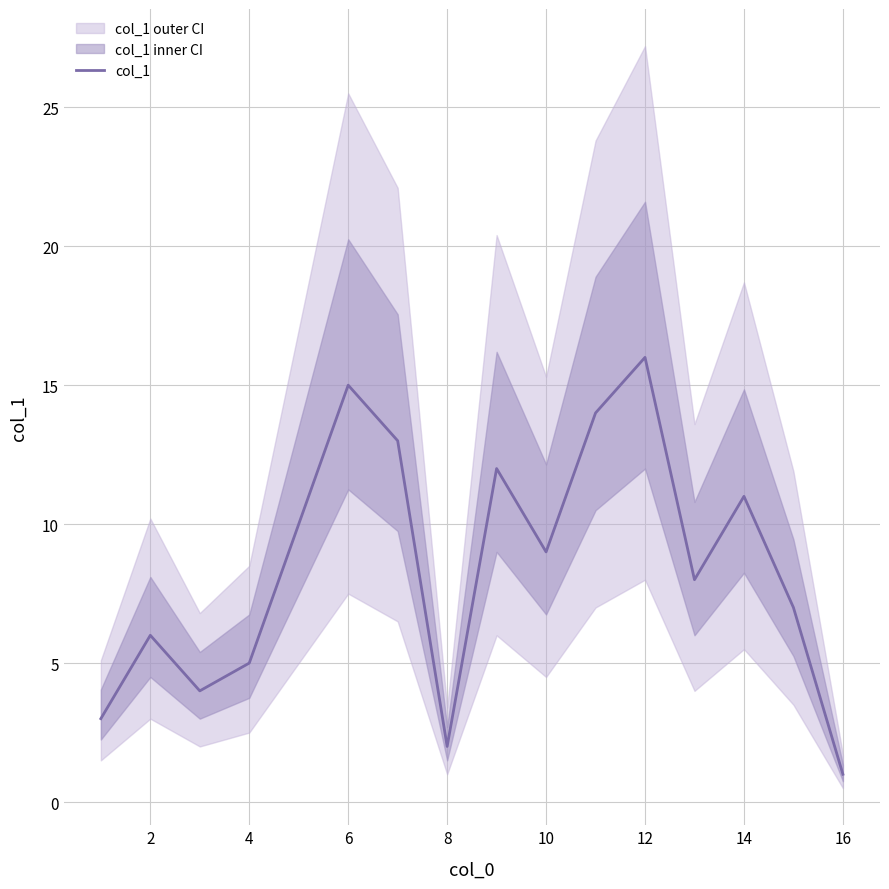

What is the difference between the maximum and minimum values?

15